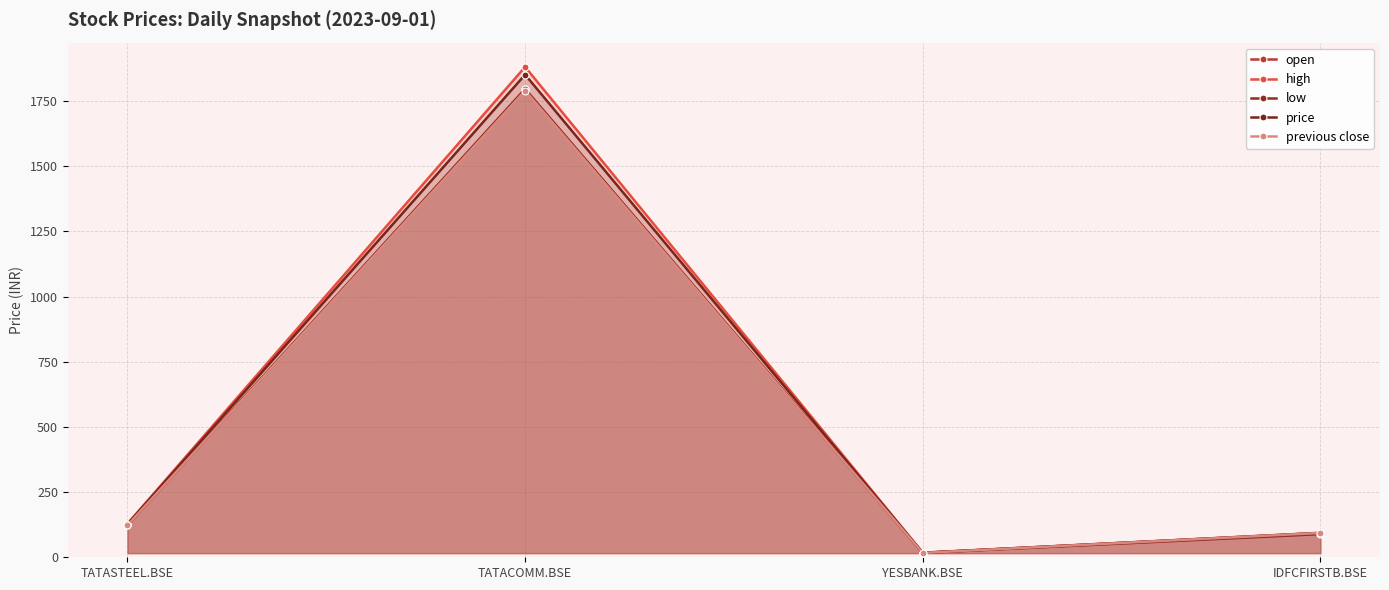

True or false: price and high cross at least once.

False